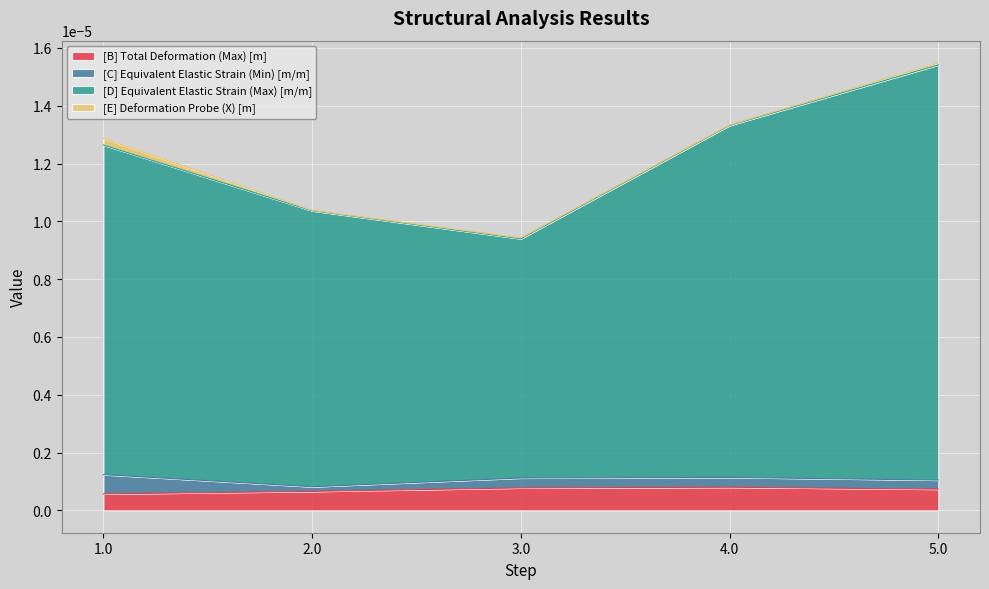

True or false: [D] Equivalent Elastic Strain (Max) [m/m] has more than 0 interior local peaks.

False